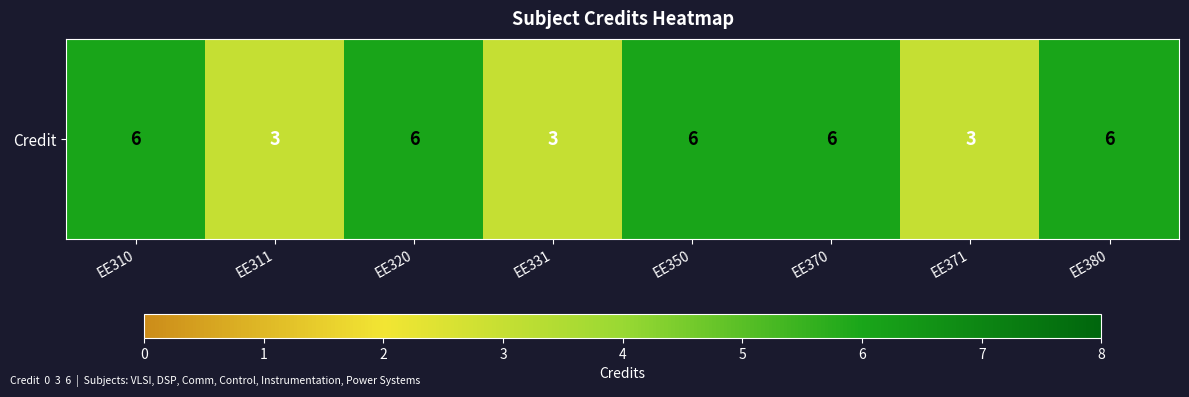

Reading left to right, extract all data points from this chart.

6	3	6	3	6	6	3	6